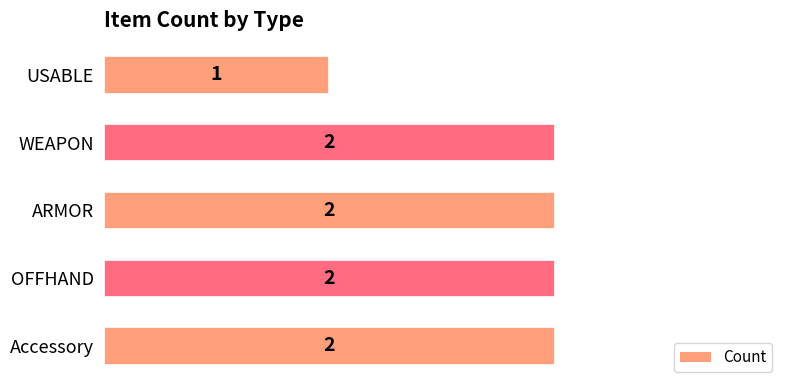

Count the values in the range 2 to 3.

4